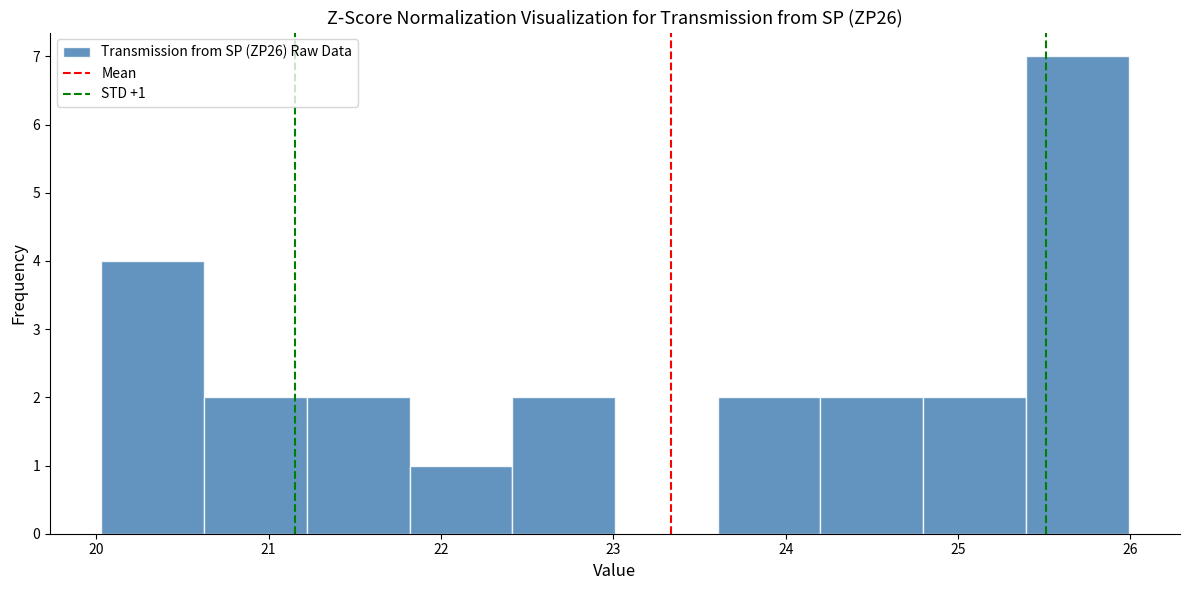

Over which range of the x-axis is the bar tallest?

25.4 to 26.0